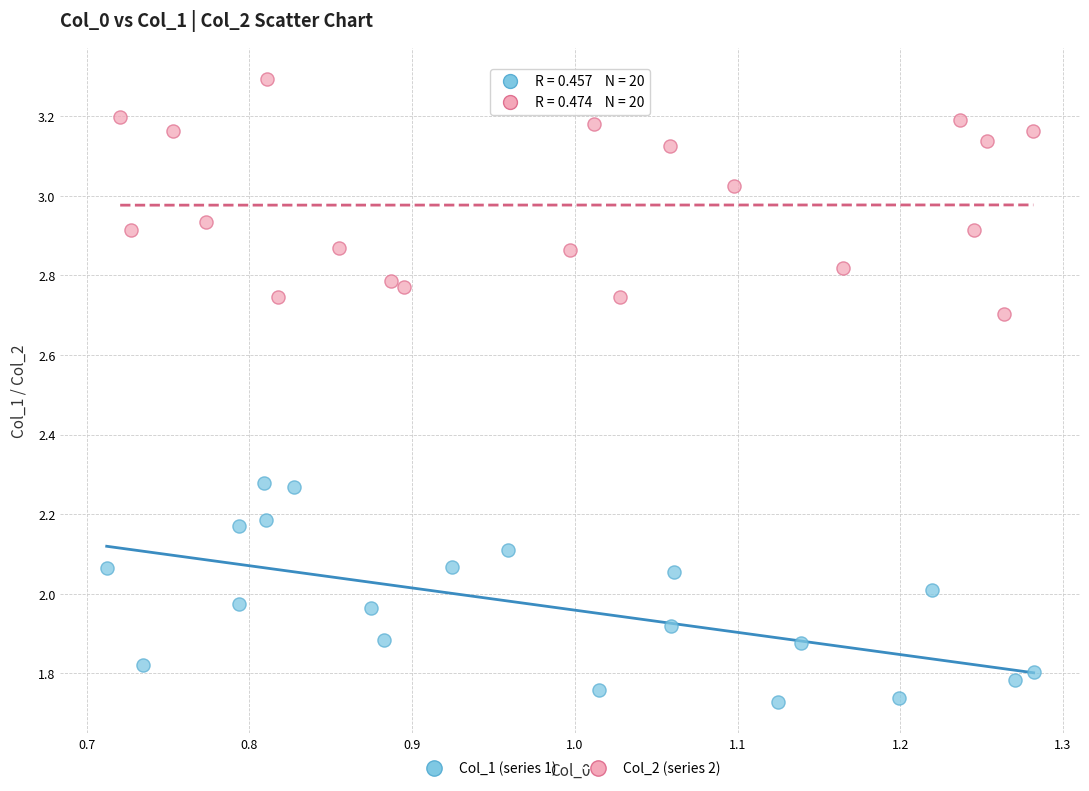

Which series contains the lowest Y value?

Col_1 (series 1)